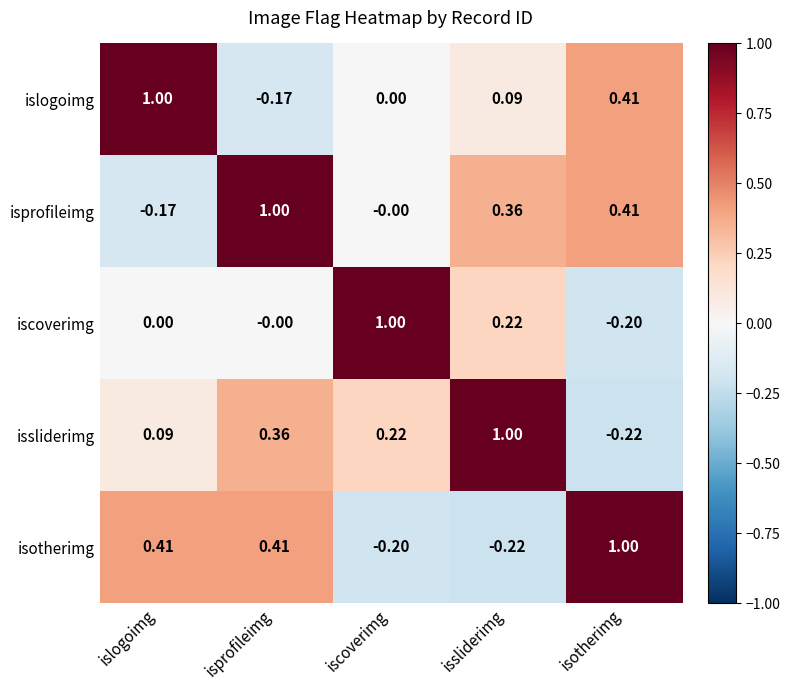

Where does the issliderimg series first go above 0?

islogoimg